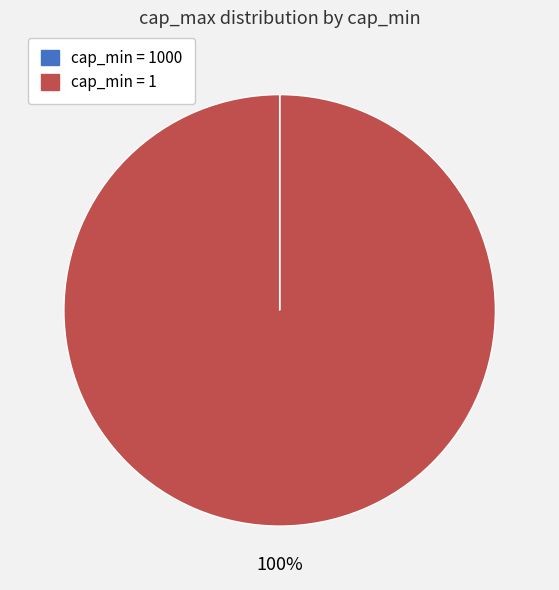

Is there any slice that represents more than half of the pie?

Yes